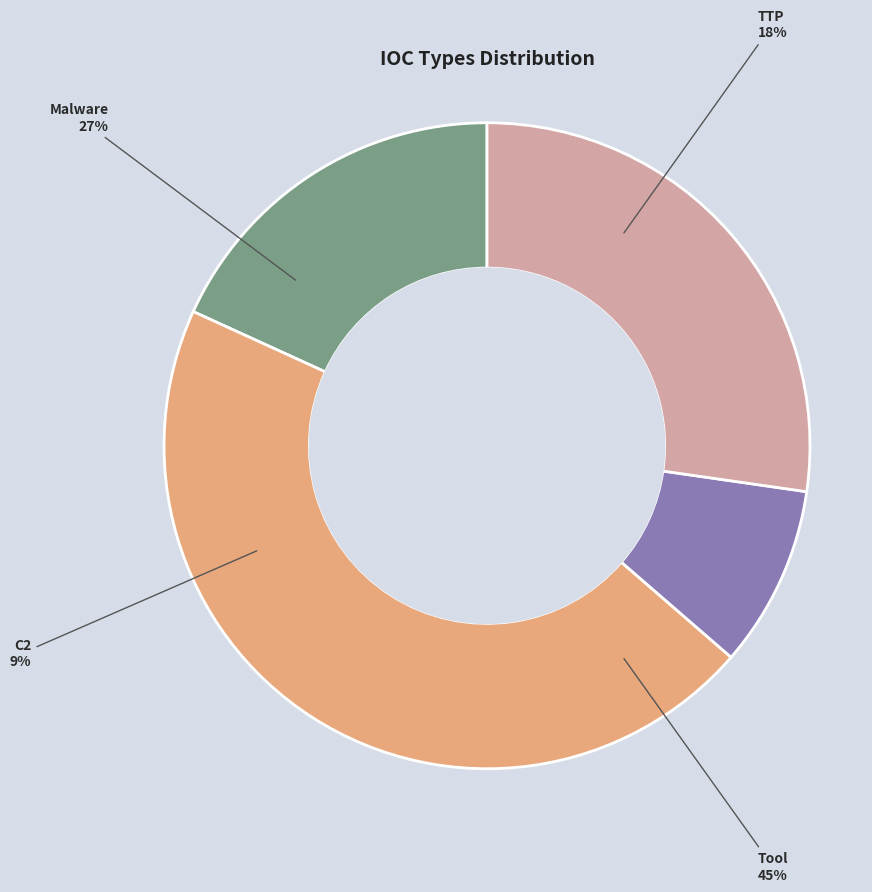

Rank the categories by value from highest to lowest.

Tool, Malware, TTP, C2